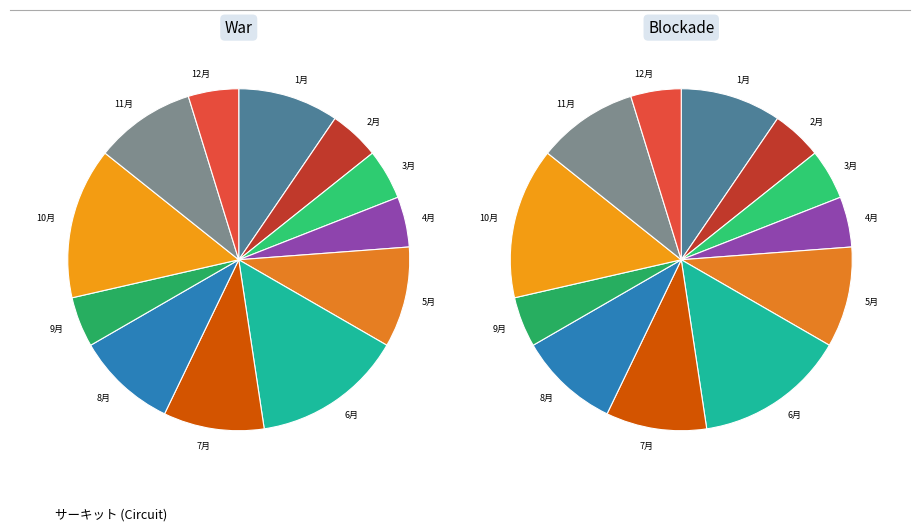

Does 1月 account for over 50% of the chart?

No